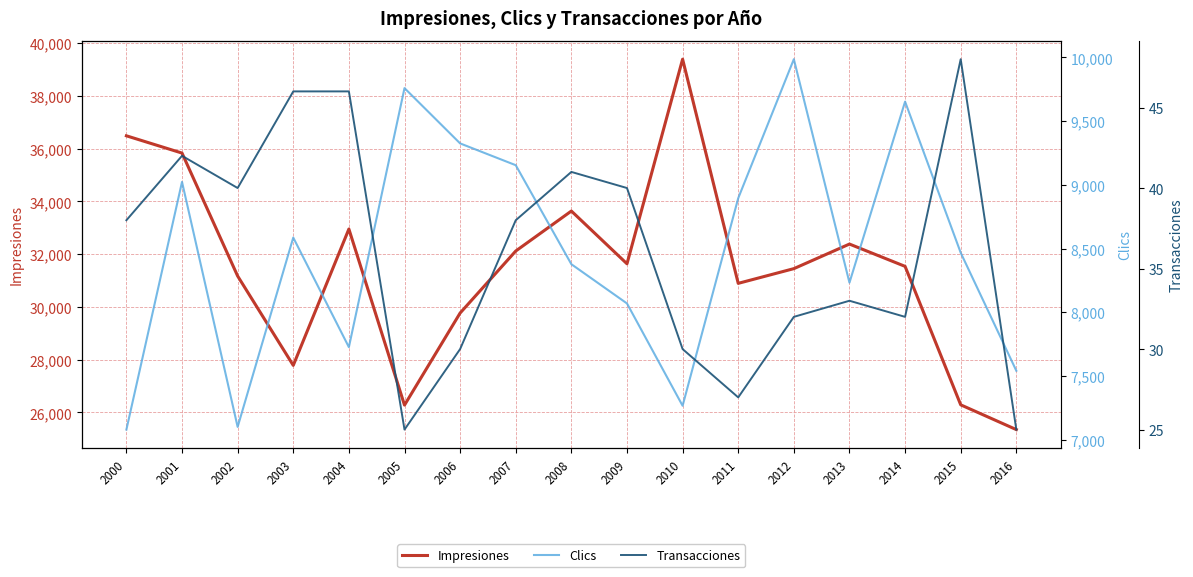

What is the difference between the Clics values at 2007 and 2012?

832